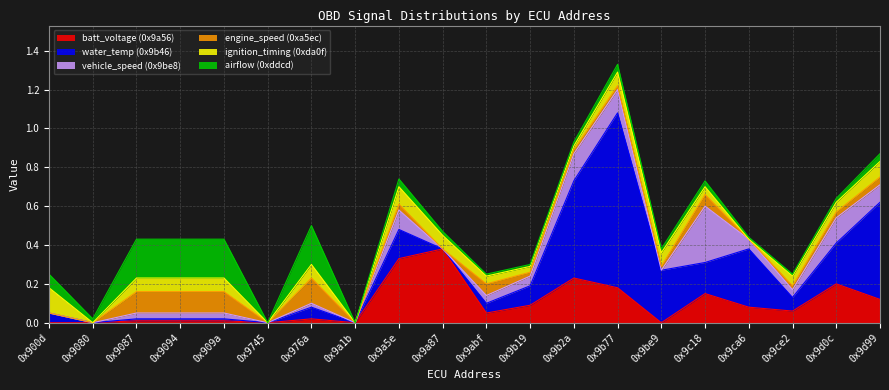

How many lines are shown in the chart?

6